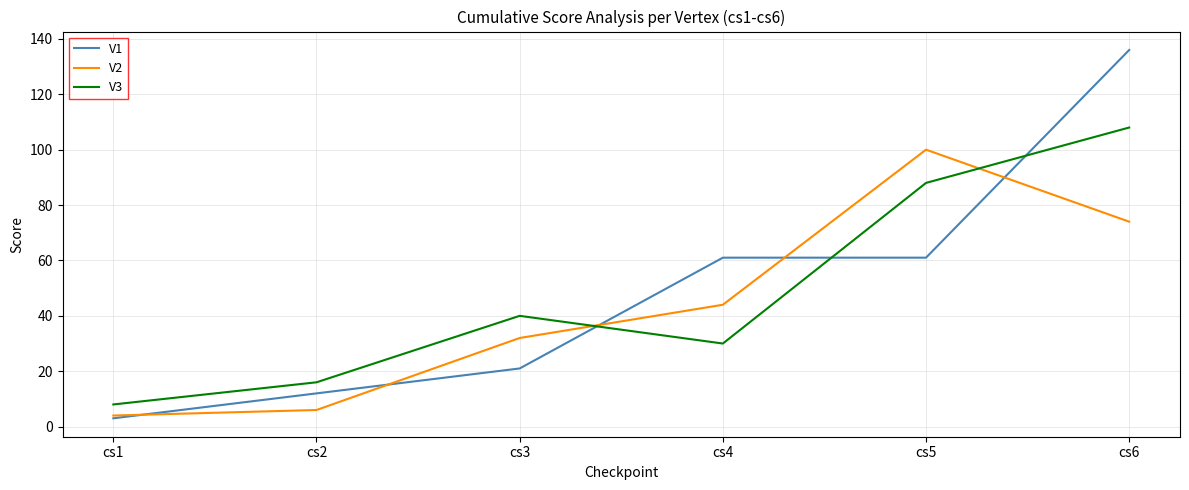

After their last crossing, which series has the higher values: V3 or V2?

V3